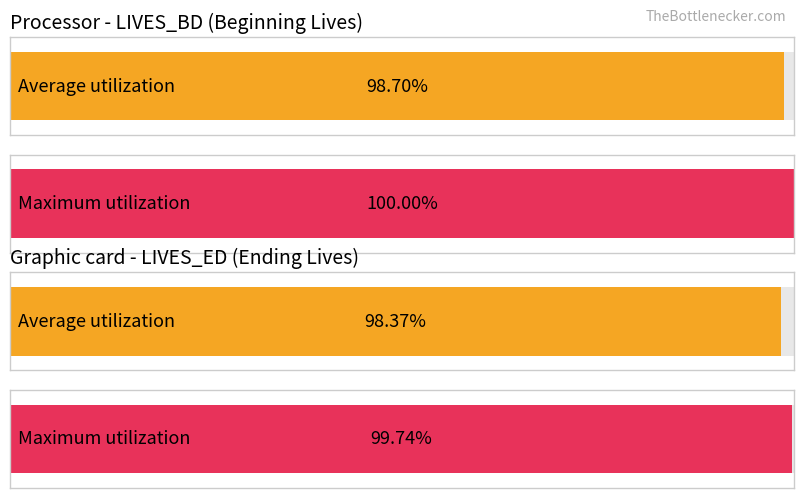

What value does the LIVES_BD series have at 200?

1.0